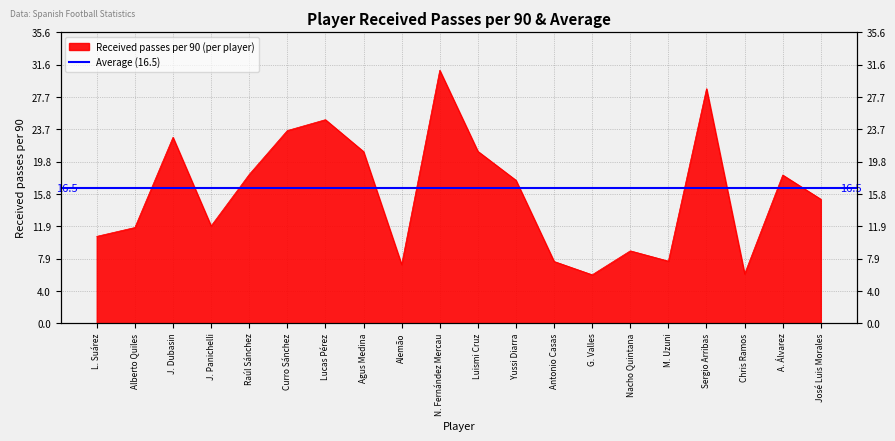

What is the average value?

16.0